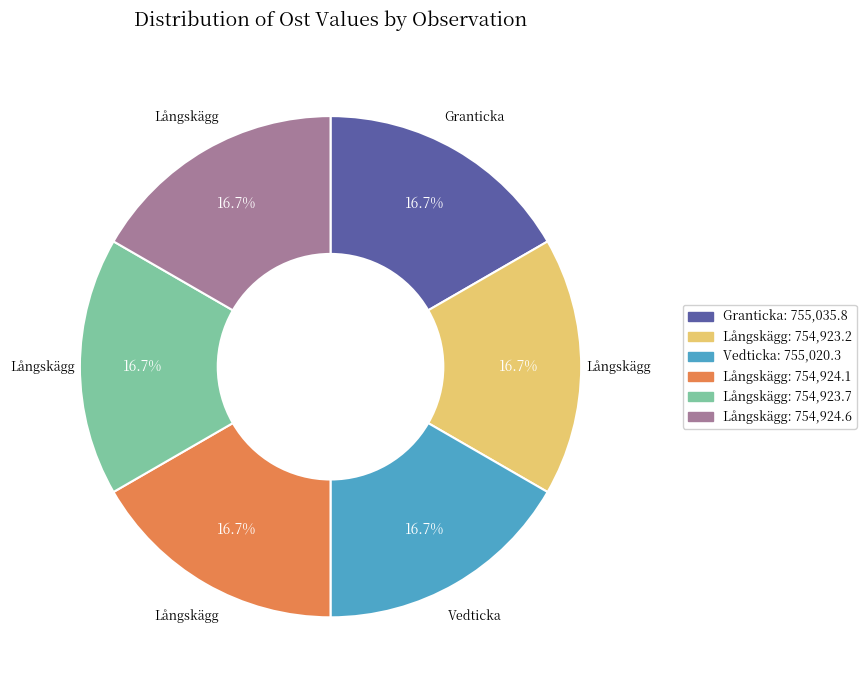

Is there a majority slice in this chart?

No